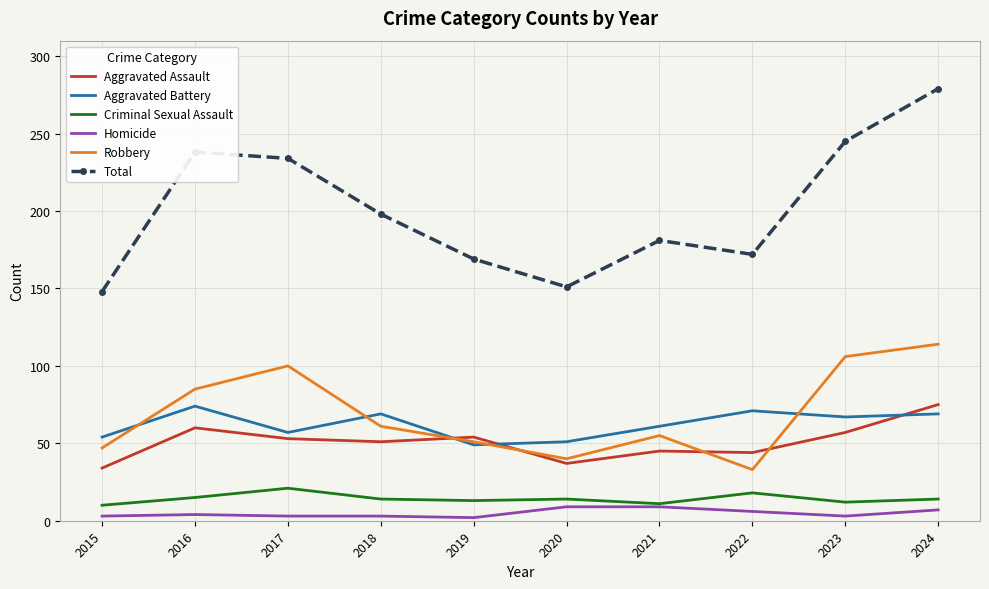

What is the spread (max minus min) of values at 2024?

272